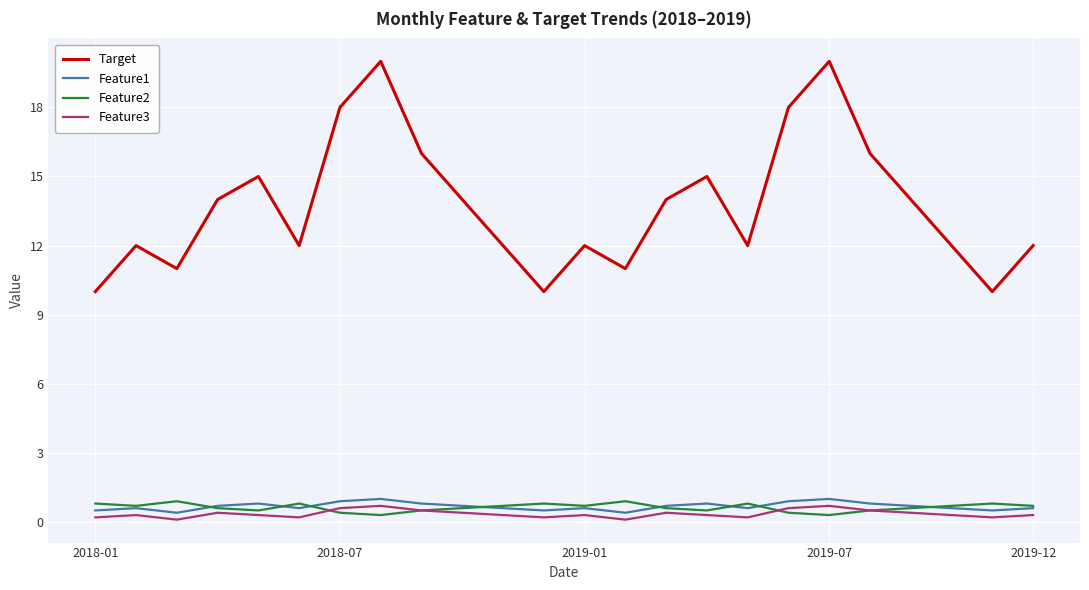

Which series has the largest total across all categories?

Target